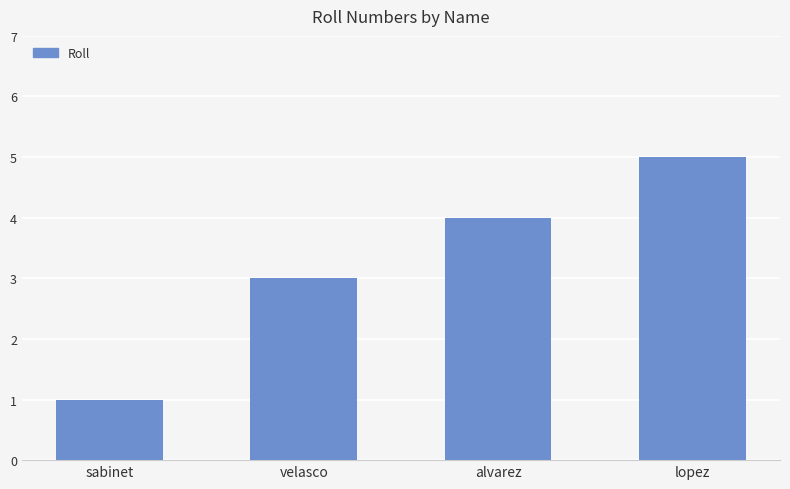

What is the maximum value shown in the chart?

5